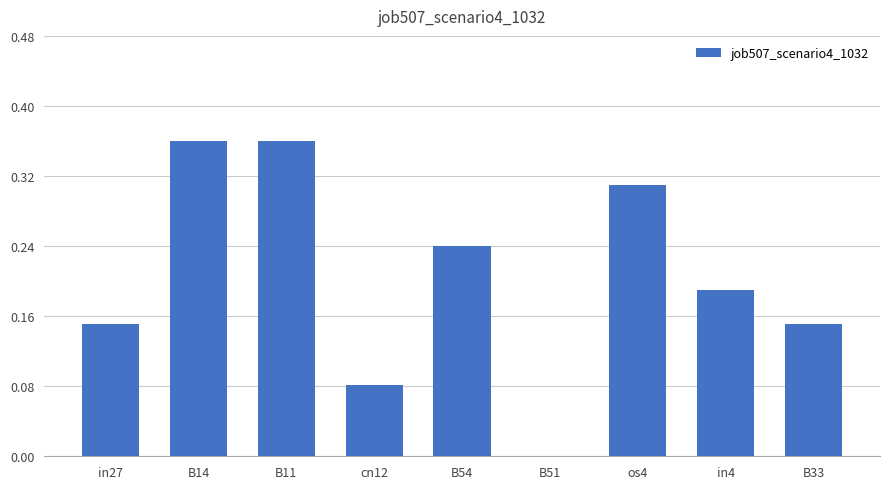

What is the sum of all values?

1.8